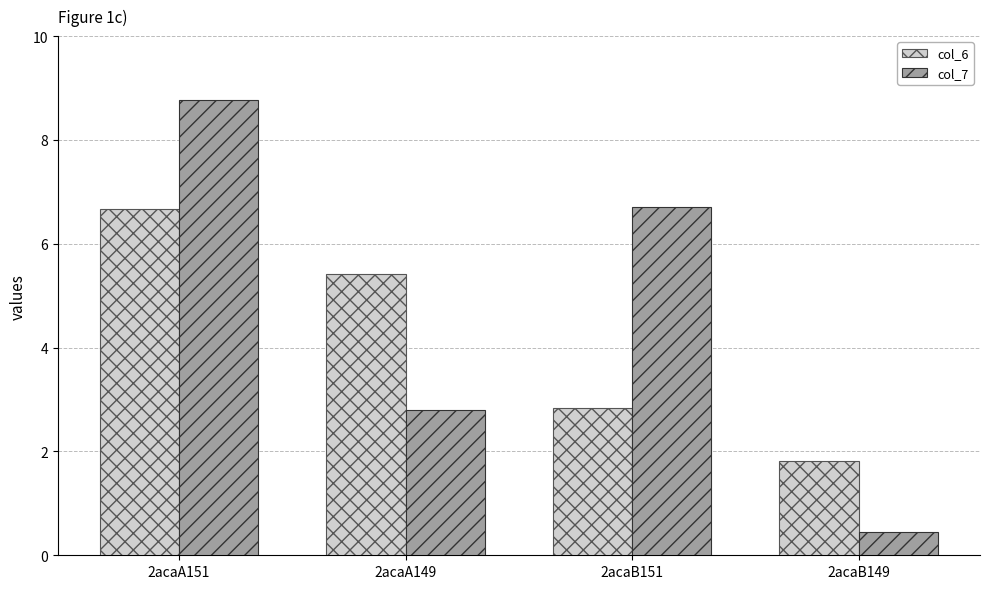

Which label corresponds to the largest value in the chart?

2acaA151